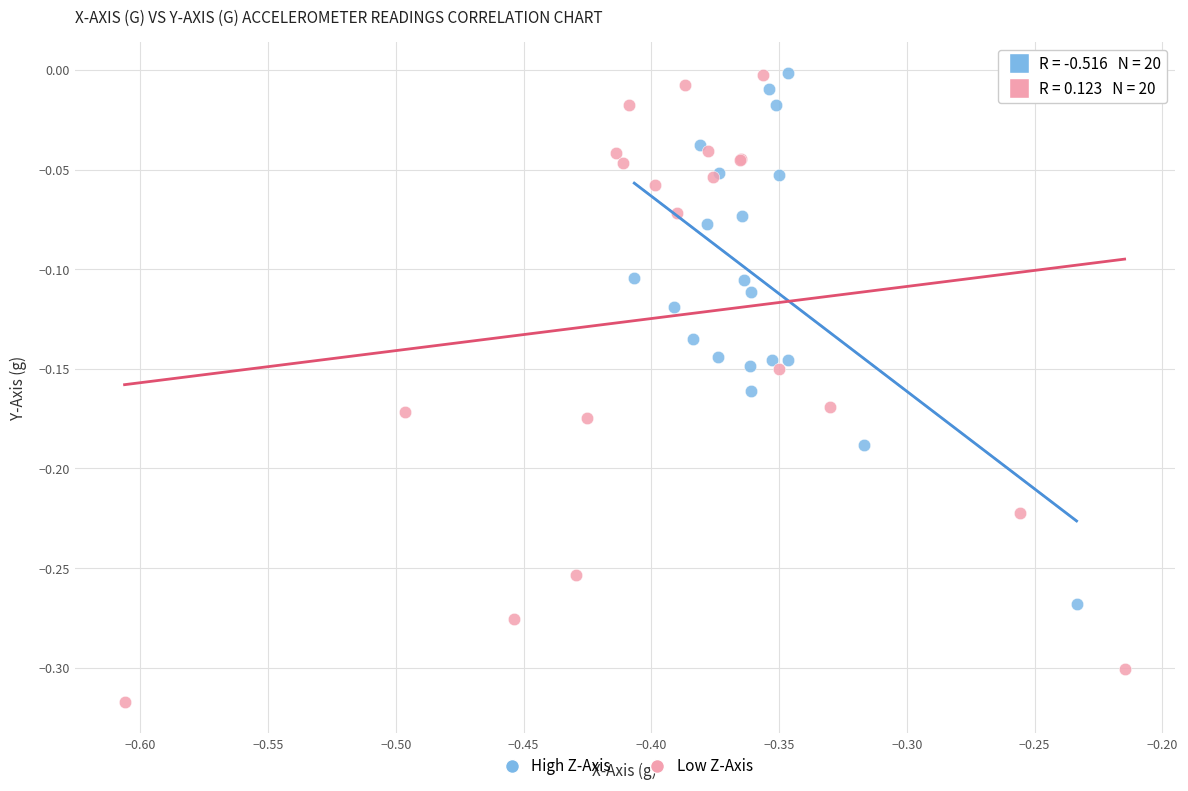

Which series reaches the minimum Y coordinate?

Low Z-Axis